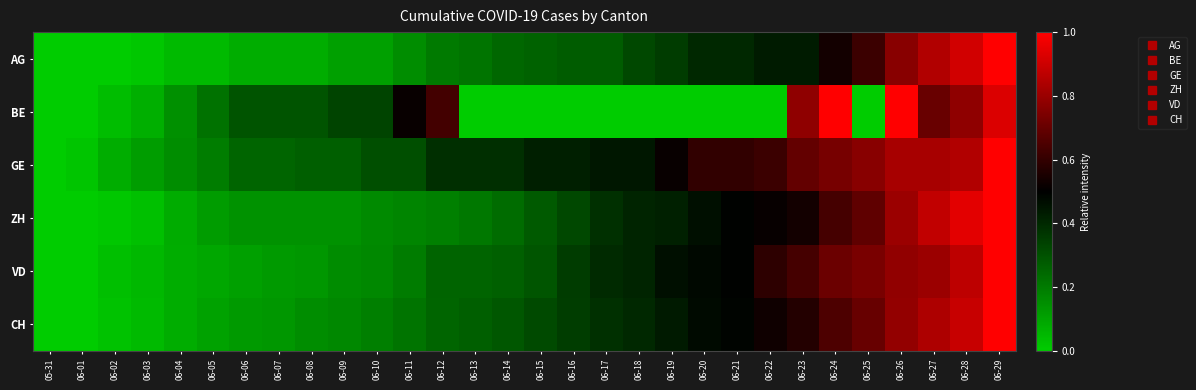

Reading left to right, list all the values displayed in this chart.

AG: 05-31=0.0	06-01=0.0	06-02=0.0	06-03=0.0	06-04=0.0	06-05=0.0	06-06=0.1	06-07=0.1	06-08=0.1	06-09=0.1	06-10=0.1	06-11=0.2	06-12=0.2	06-13=0.2	06-14=0.2	06-15=0.3	06-16=0.3	06-17=0.3	06-18=0.3	06-19=0.4	06-20=0.4	06-21=0.4	06-22=0.4	06-23=0.4	06-24=0.5	06-25=0.6	06-26=0.8	06-27=0.8	06-28=0.9	06-29=1.0
BE: 05-31=0.0	06-01=0.0	06-02=0.0	06-03=0.1	06-04=0.1	06-05=0.2	06-06=0.3	06-07=0.3	06-08=0.3	06-09=0.3	06-10=0.3	06-11=0.5	06-12=0.6	06-13=0.0	06-14=0.0	06-15=0.0	06-16=0.0	06-17=0.0	06-18=0.0	06-19=0.0	06-20=0.0	06-21=0.0	06-22=0.0	06-23=0.8	06-24=1.0	06-25=0.0	06-26=1.0	06-27=0.7	06-28=0.8	06-29=0.9
GE: 05-31=0.0	06-01=0.0	06-02=0.1	06-03=0.1	06-04=0.2	06-05=0.2	06-06=0.2	06-07=0.2	06-08=0.3	06-09=0.3	06-10=0.3	06-11=0.3	06-12=0.4	06-13=0.4	06-14=0.4	06-15=0.4	06-16=0.4	06-17=0.4	06-18=0.4	06-19=0.5	06-20=0.6	06-21=0.6	06-22=0.6	06-23=0.7	06-24=0.7	06-25=0.8	06-26=0.8	06-27=0.8	06-28=0.8	06-29=1.0
ZH: 05-31=0.0	06-01=0.0	06-02=0.0	06-03=0.0	06-04=0.1	06-05=0.1	06-06=0.1	06-07=0.1	06-08=0.1	06-09=0.1	06-10=0.2	06-11=0.2	06-12=0.2	06-13=0.2	06-14=0.2	06-15=0.3	06-16=0.3	06-17=0.4	06-18=0.4	06-19=0.4	06-20=0.5	06-21=0.5	06-22=0.5	06-23=0.5	06-24=0.6	06-25=0.7	06-26=0.8	06-27=0.9	06-28=0.9	06-29=1.0
VD: 05-31=0.0	06-01=0.0	06-02=0.0	06-03=0.0	06-04=0.1	06-05=0.1	06-06=0.1	06-07=0.1	06-08=0.1	06-09=0.2	06-10=0.2	06-11=0.2	06-12=0.3	06-13=0.3	06-14=0.3	06-15=0.3	06-16=0.4	06-17=0.4	06-18=0.4	06-19=0.5	06-20=0.5	06-21=0.5	06-22=0.6	06-23=0.6	06-24=0.7	06-25=0.7	06-26=0.8	06-27=0.8	06-28=0.9	06-29=1.0
CH: 05-31=0.0	06-01=0.0	06-02=0.0	06-03=0.0	06-04=0.1	06-05=0.1	06-06=0.1	06-07=0.1	06-08=0.2	06-09=0.2	06-10=0.2	06-11=0.2	06-12=0.3	06-13=0.3	06-14=0.3	06-15=0.3	06-16=0.4	06-17=0.4	06-18=0.4	06-19=0.4	06-20=0.5	06-21=0.5	06-22=0.5	06-23=0.6	06-24=0.6	06-25=0.7	06-26=0.8	06-27=0.8	06-28=0.9	06-29=1.0